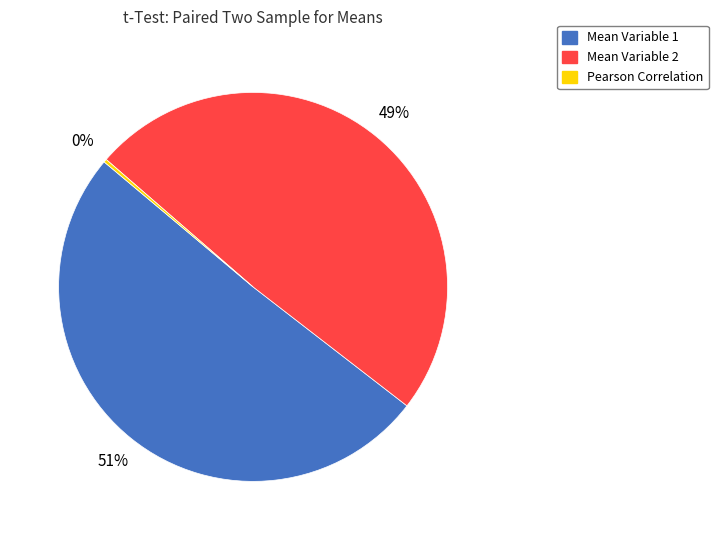

True or false: Mean Variable 1 accounts for 62% of the total.

False